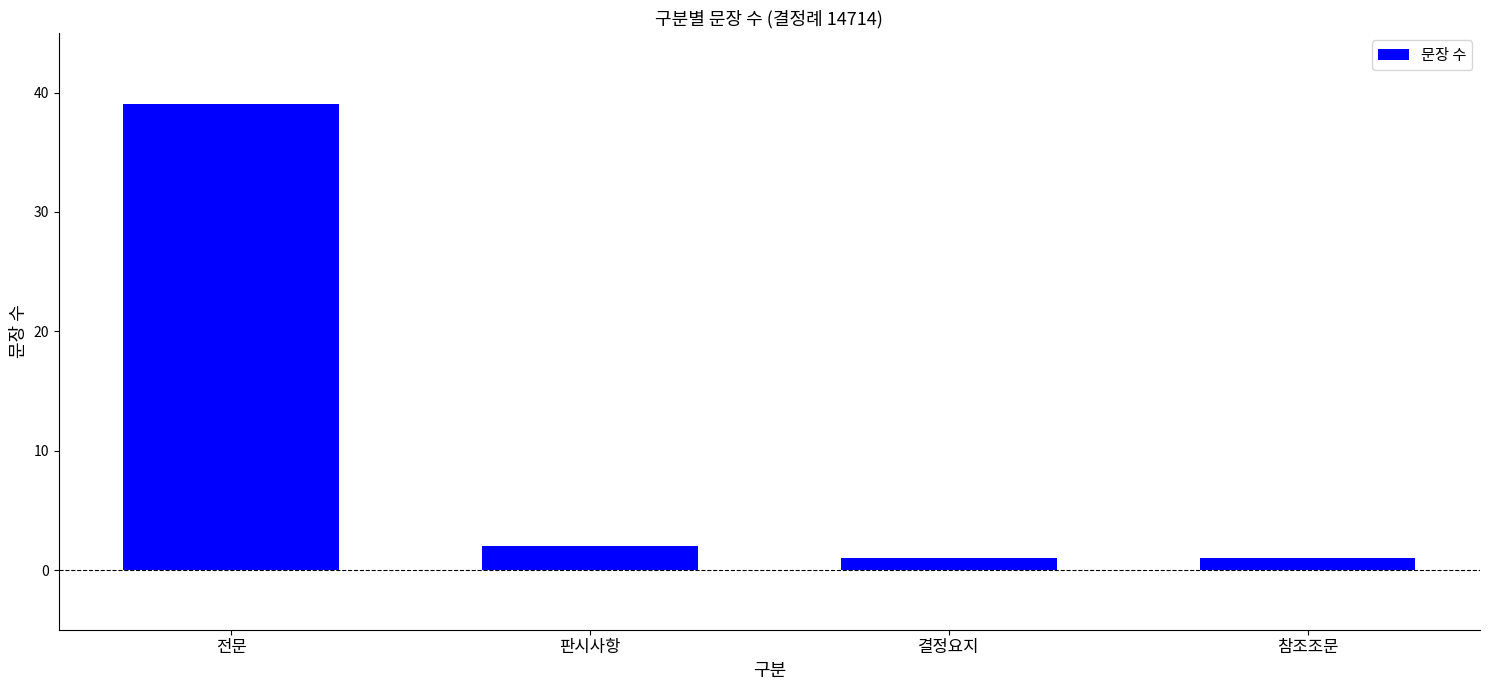

What is the maximum value shown in the chart?

39